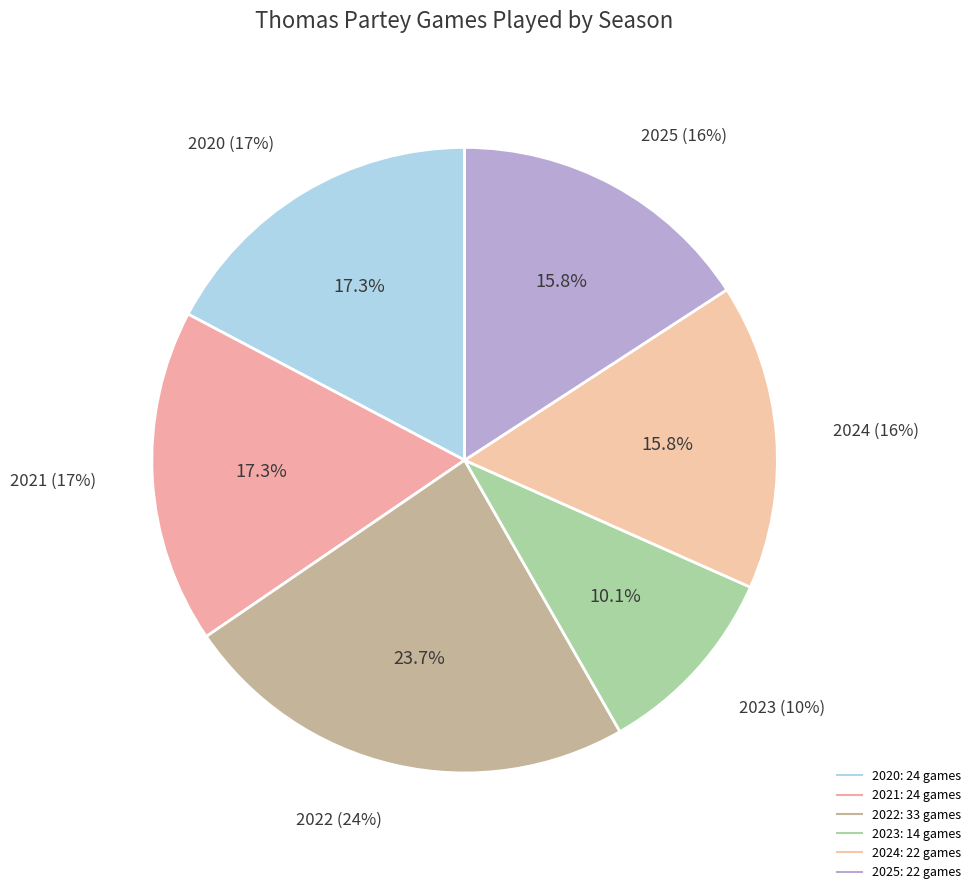

What percentage is NOT represented by 2020?

82.7%